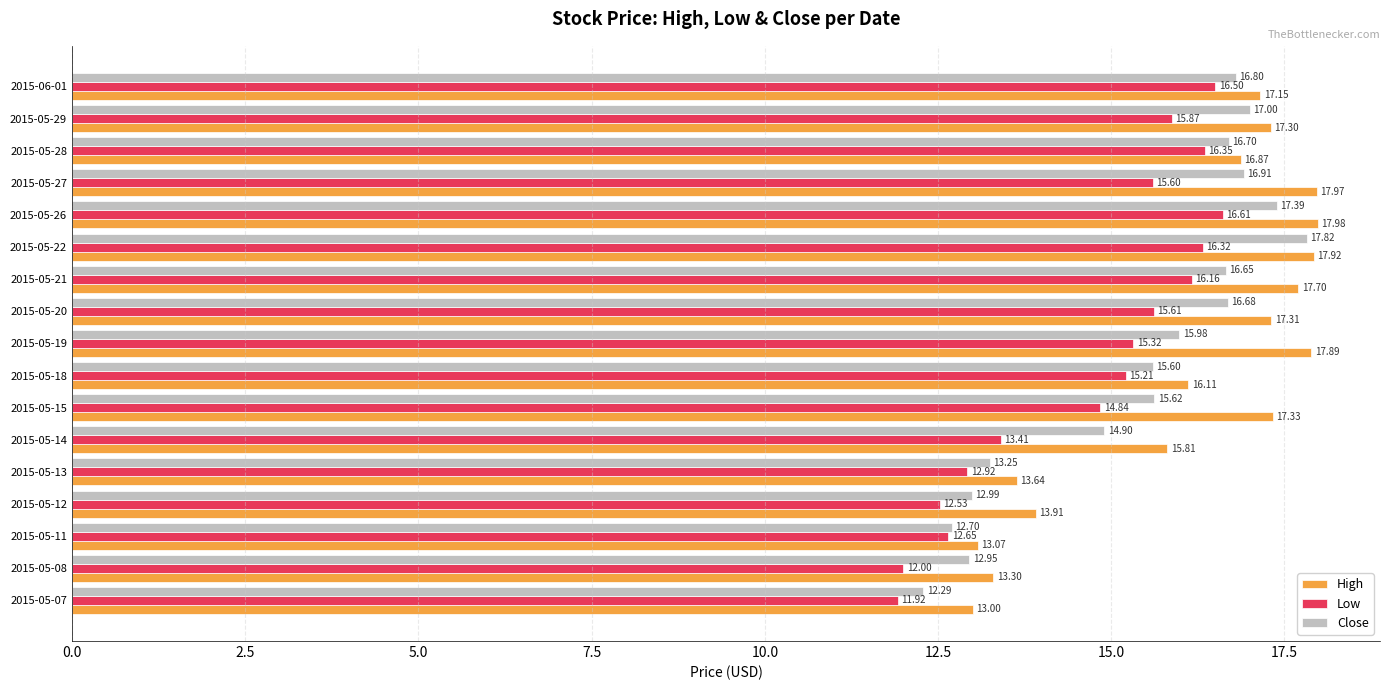

At which category is the sum across all series the highest?

2015-05-22